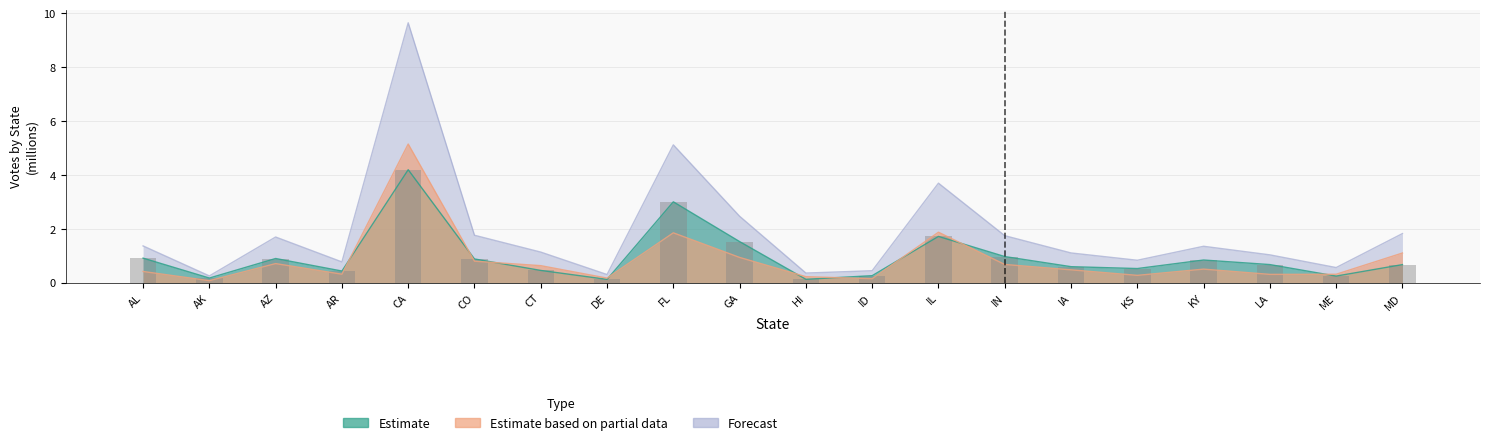

Which series has the largest total across all categories?

TOT